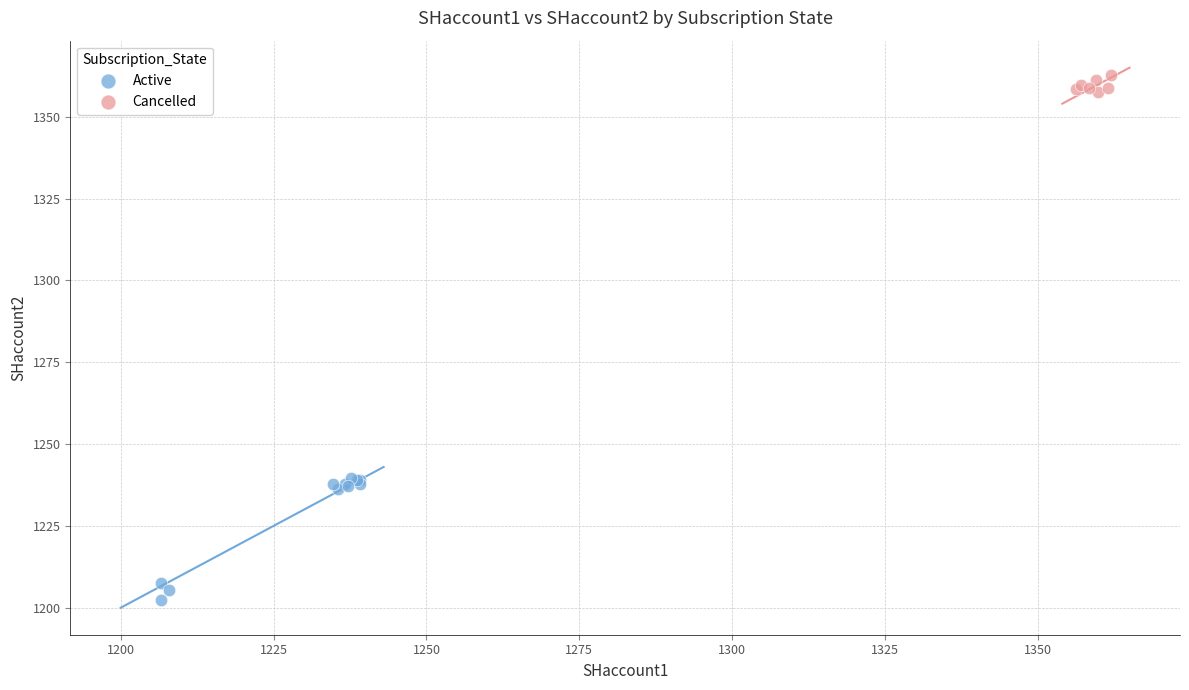

Which series reaches the maximum Y coordinate?

Cancelled